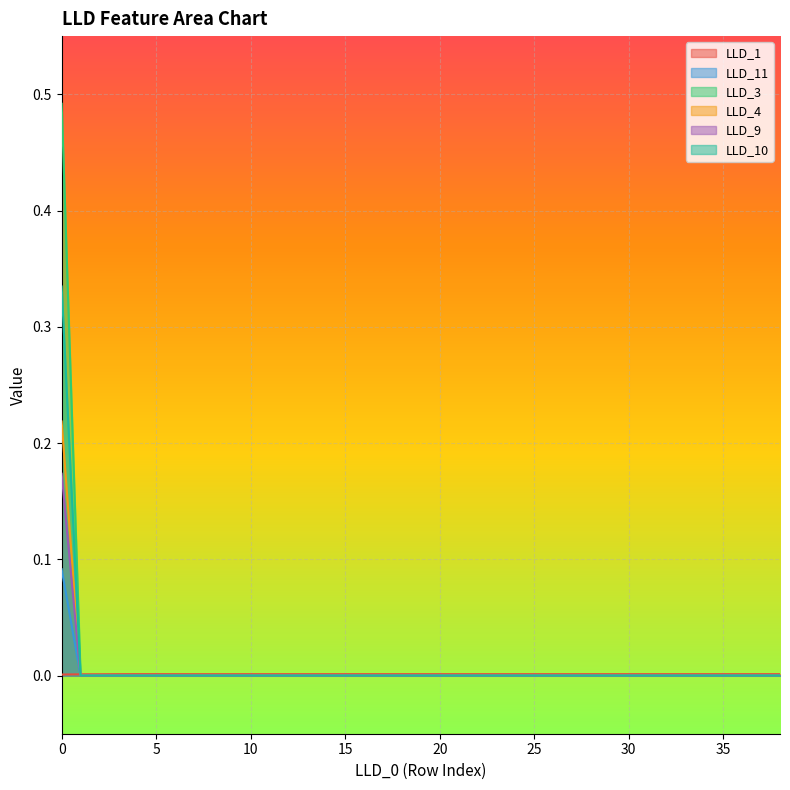

Does the chart display data point markers on the line(s)?

No